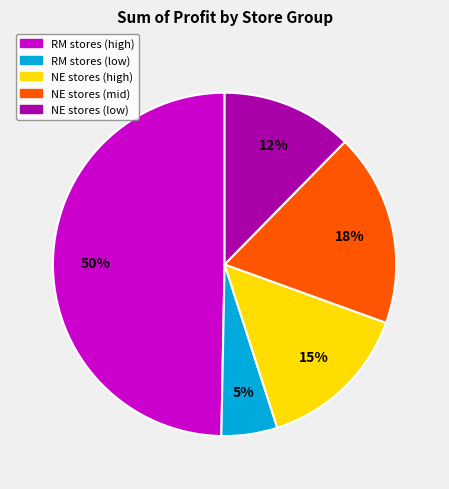

To the nearest percent, what is the average slice percentage?

20%